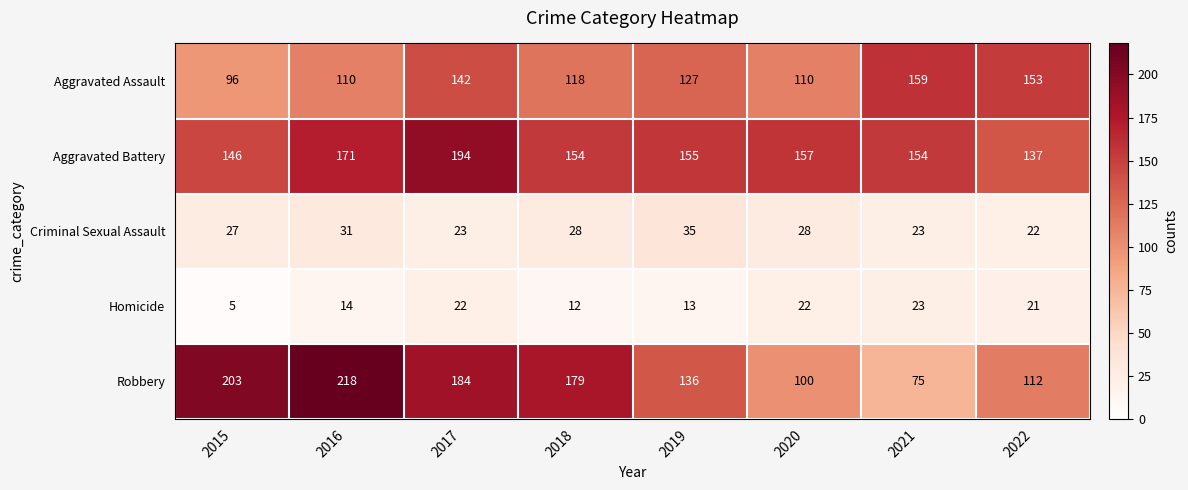

How many series are shown in this chart?

5